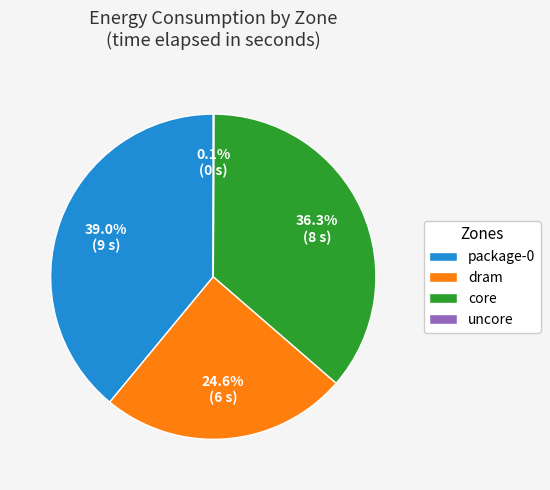

Is there a majority slice in this chart?

No